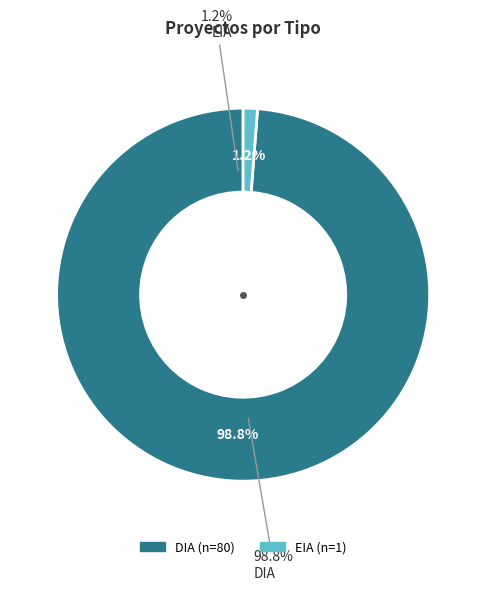

To the nearest percent, what percentage of the pie is DIA?

99%